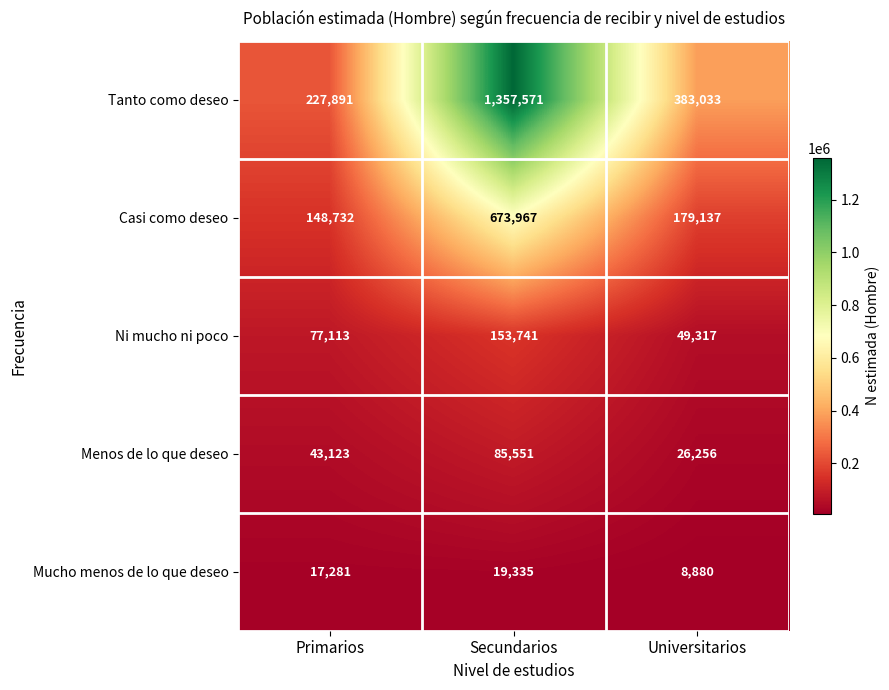

How many Menos de lo que deseo values are between 26256 and 85551?

3